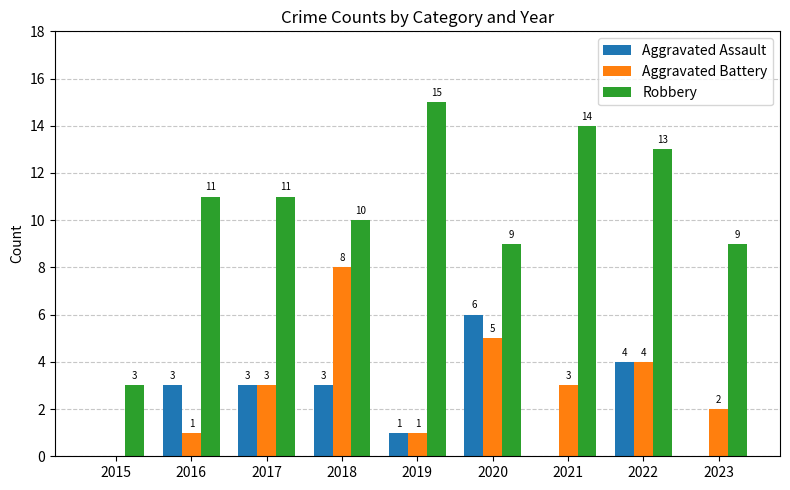

Which series has the largest total across all categories?

Robbery